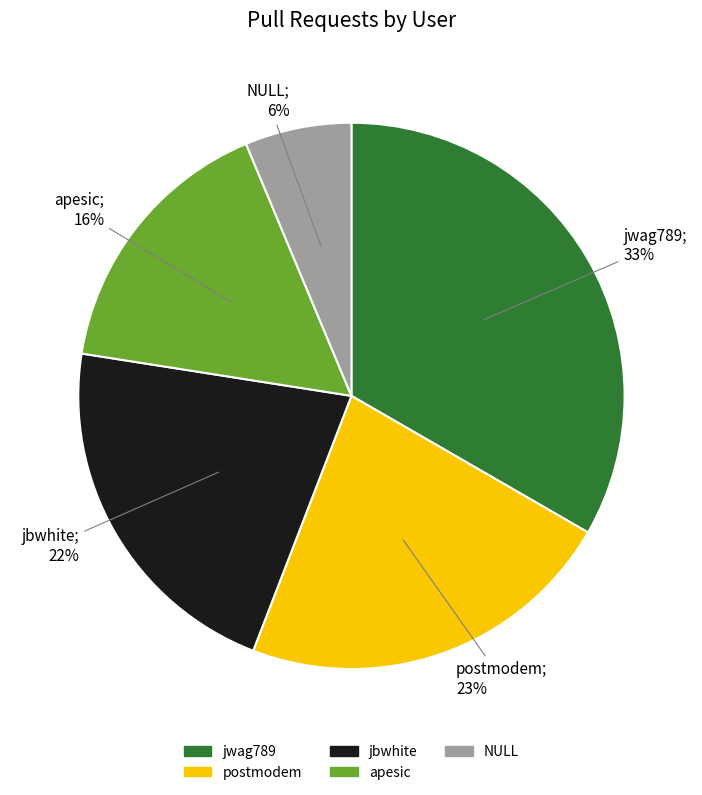

What percentage is the NULL slice, to the nearest percent?

6%